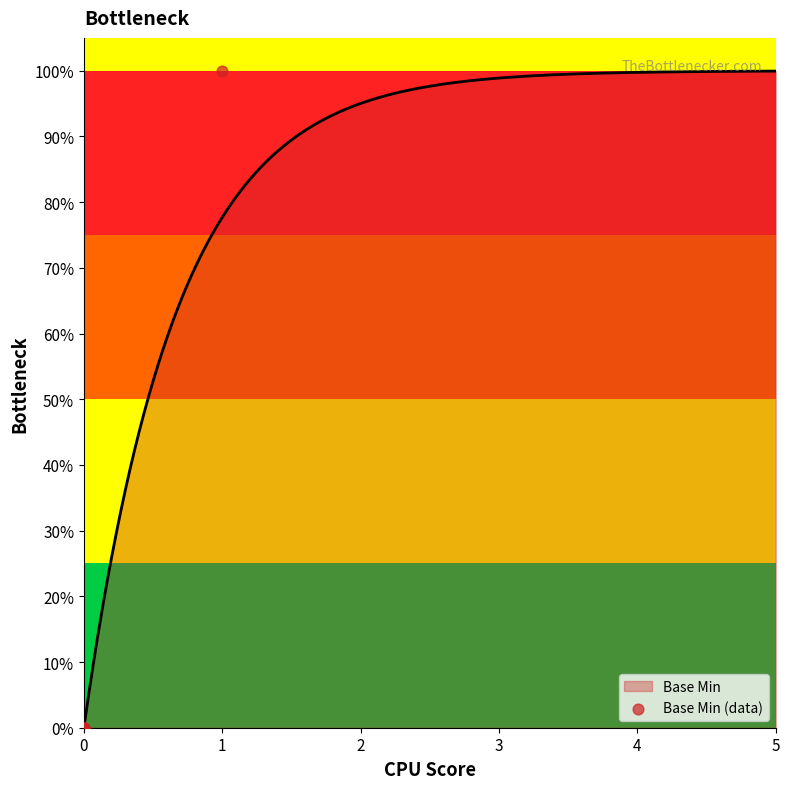

Between 4 and 0, which is larger?

4